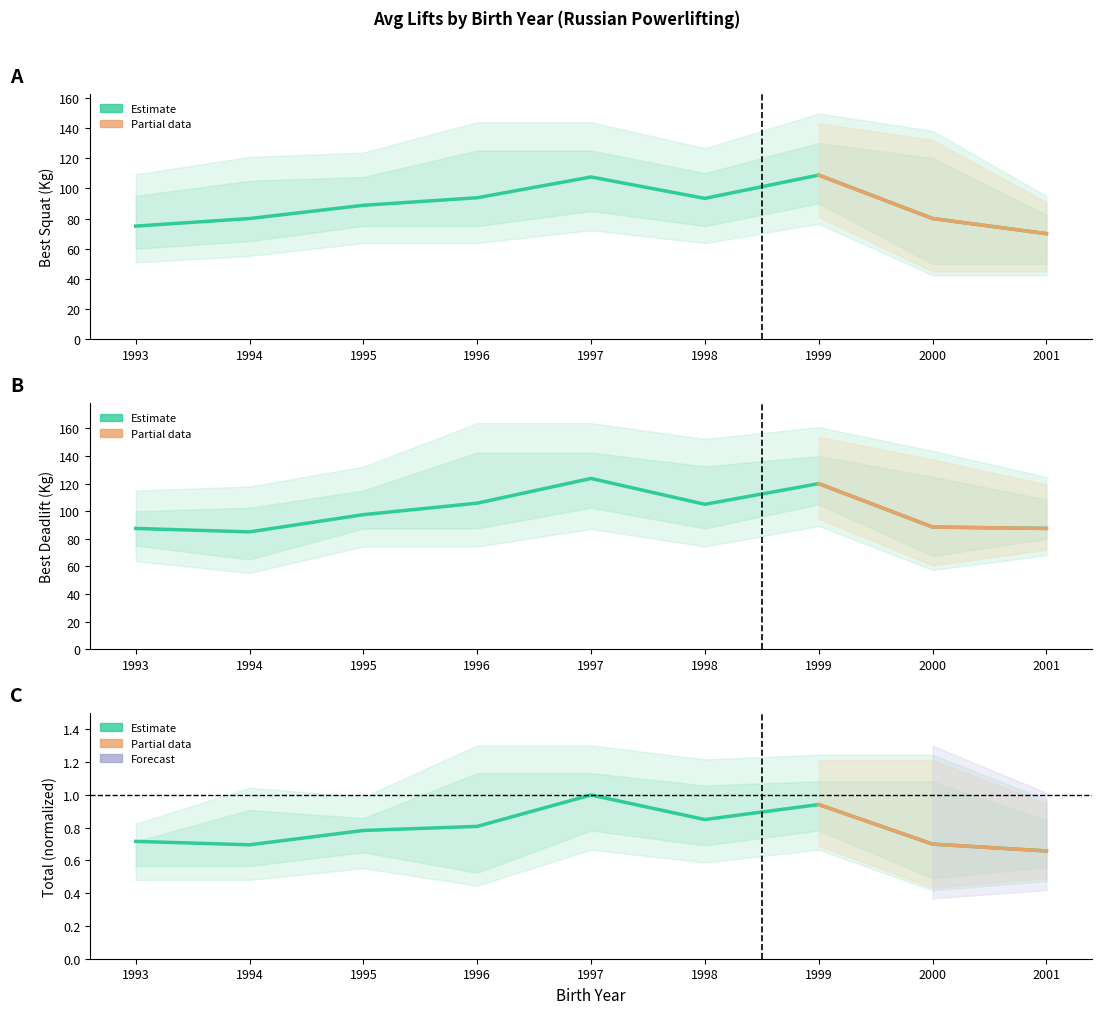

True or false: Best3SquatKg and TotalKg intersect in this chart.

False